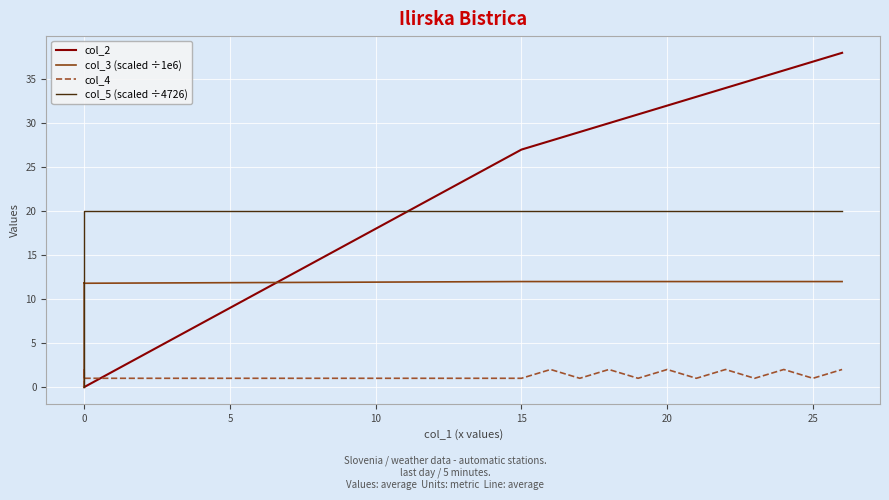

Read the col_3 (scaled ÷1e6) value at 15.

12.0